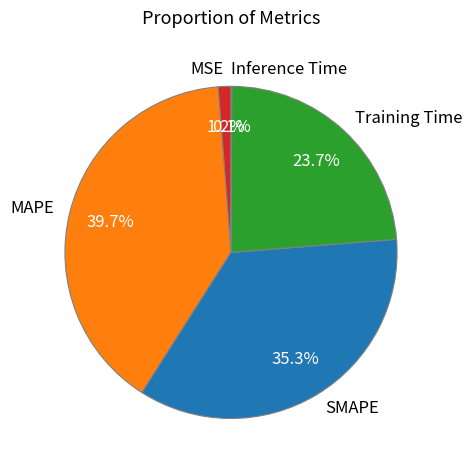

How much of the chart is everything except MSE?

98.8%